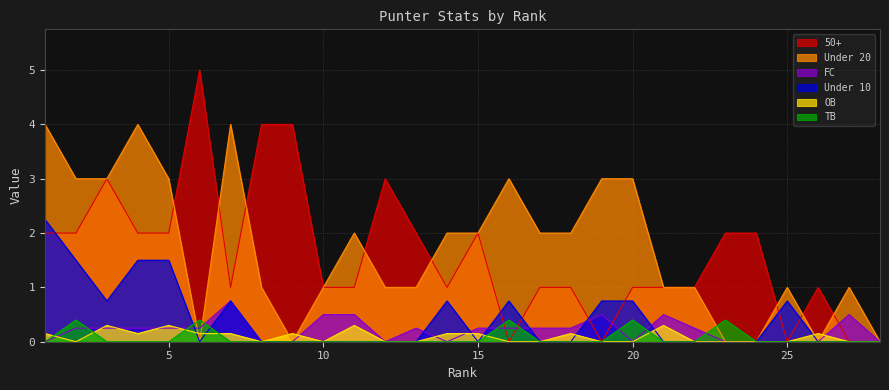

Which label corresponds to the smallest value in the chart?

16